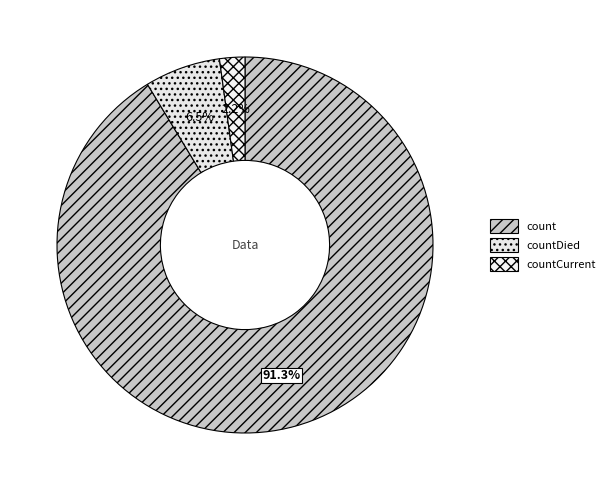

Rank the categories by value from highest to lowest.

count, countDied, countCurrent